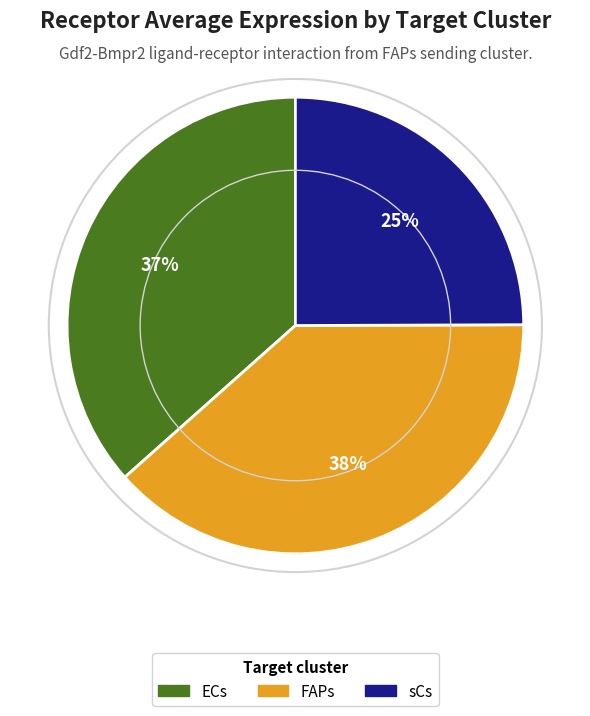

Which has a higher value, sCs or FAPs?

FAPs